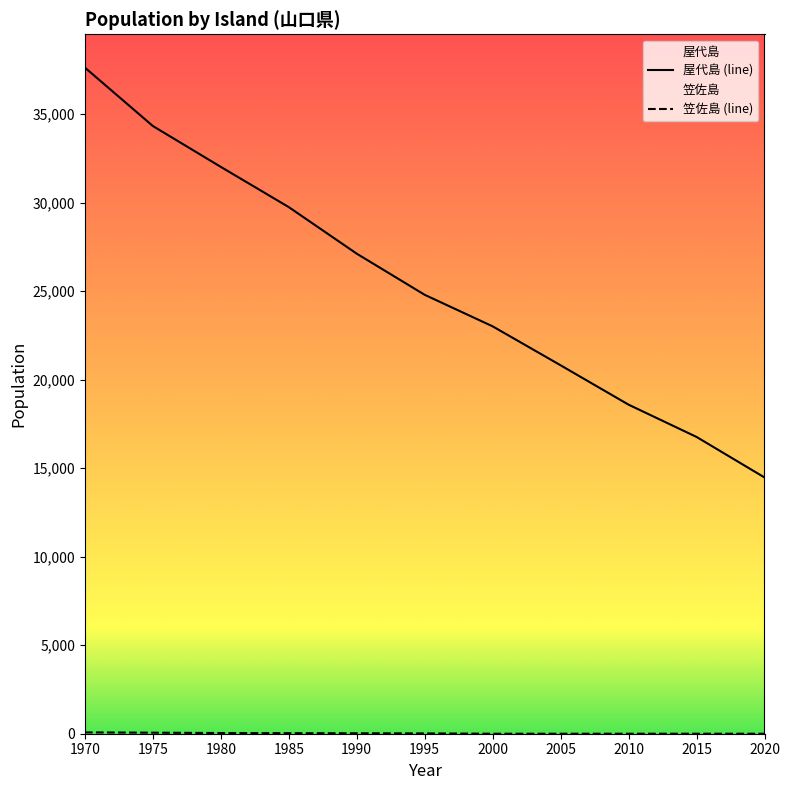

True or false: 笠佐島 and 屋代島 intersect in this chart.

False